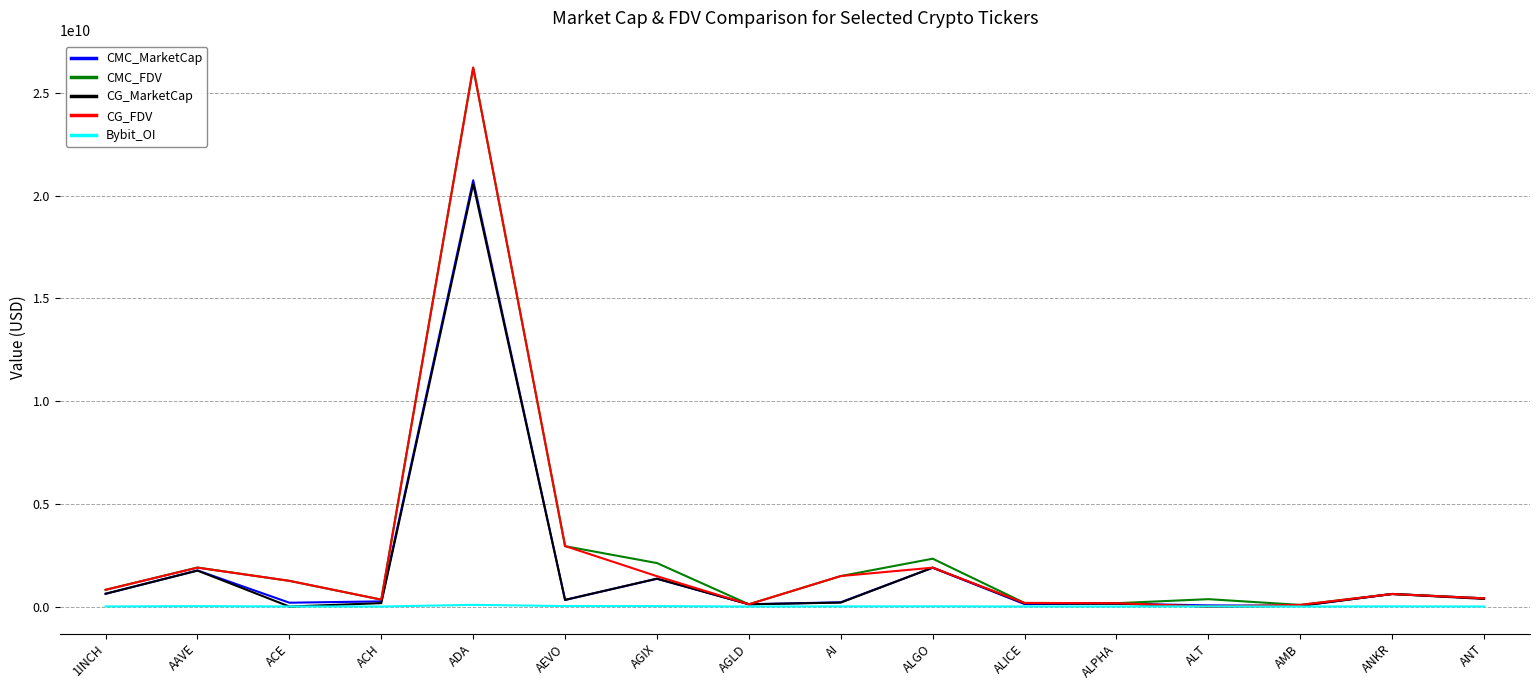

Count the number of categories in the chart.

16